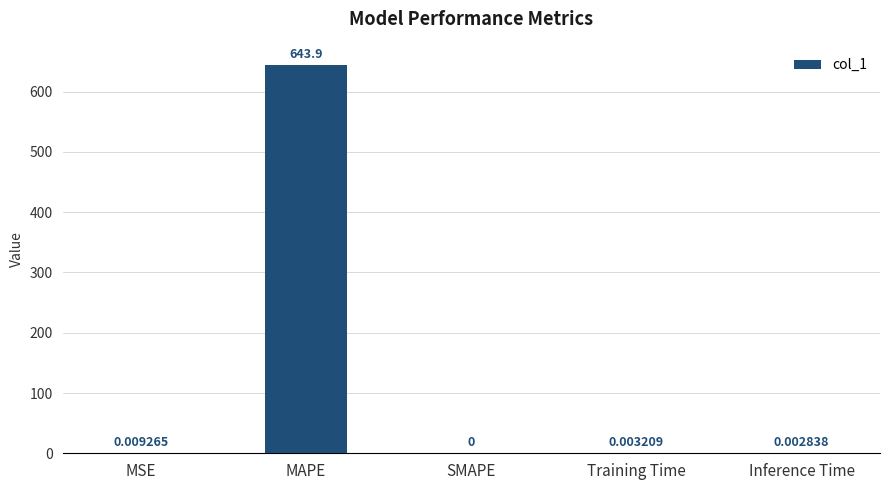

What is the sum of the values at MAPE and Inference Time?

643.9